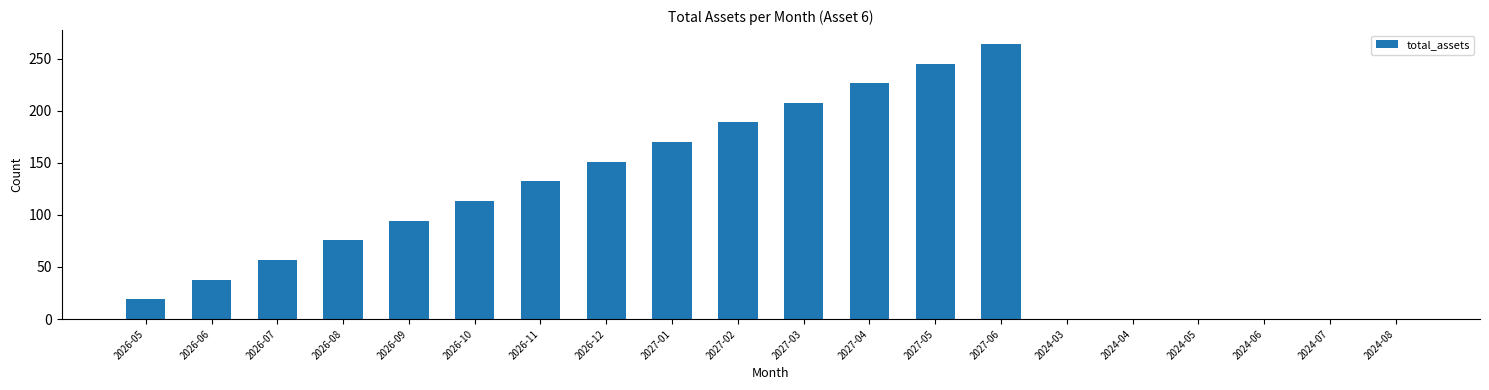

Which category has the highest value across all series?

2027-06